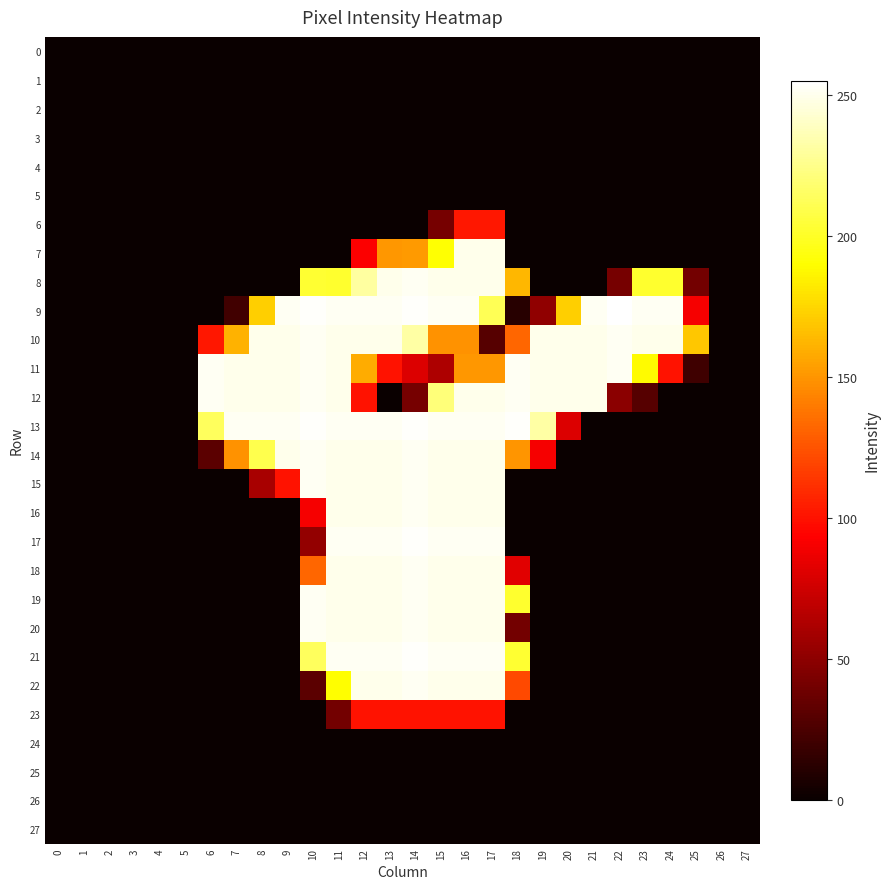

Which series changed the most between 4 and 12?

9